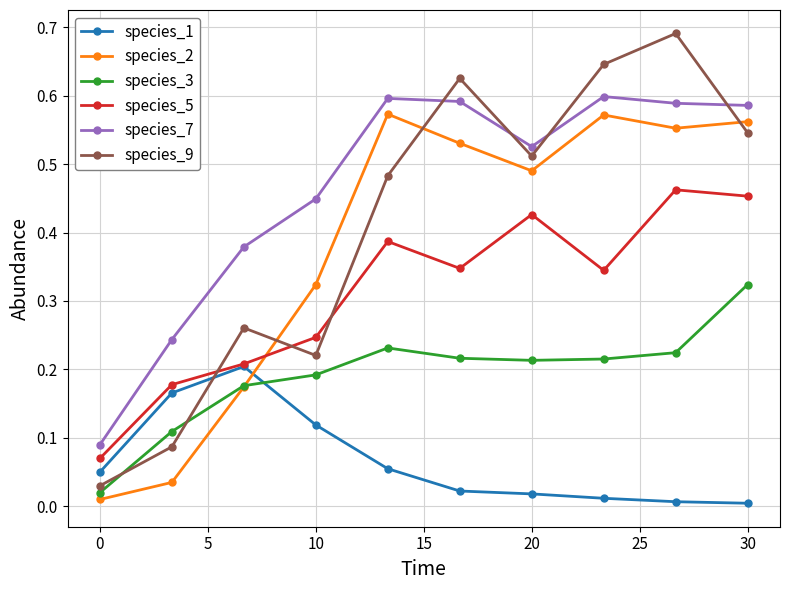

Which series has the widest spread of values?

species_9